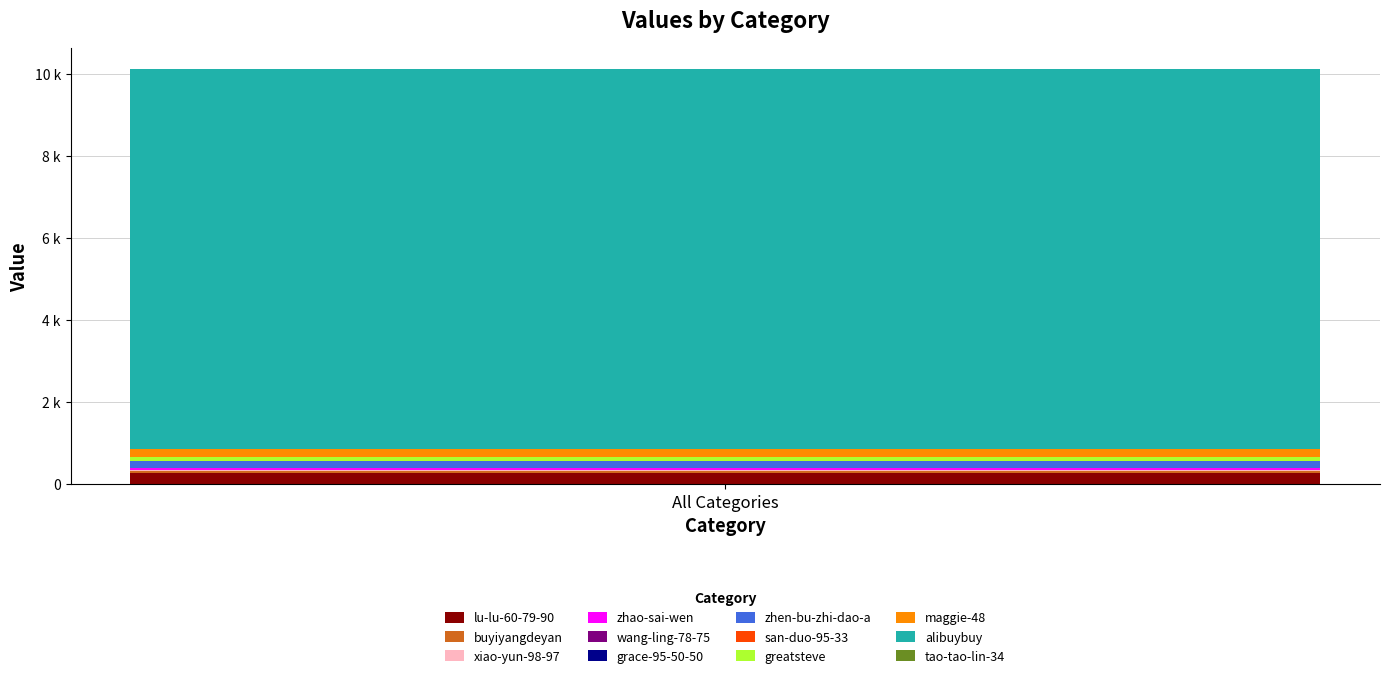

Does the chart contain stacked bars?

Yes